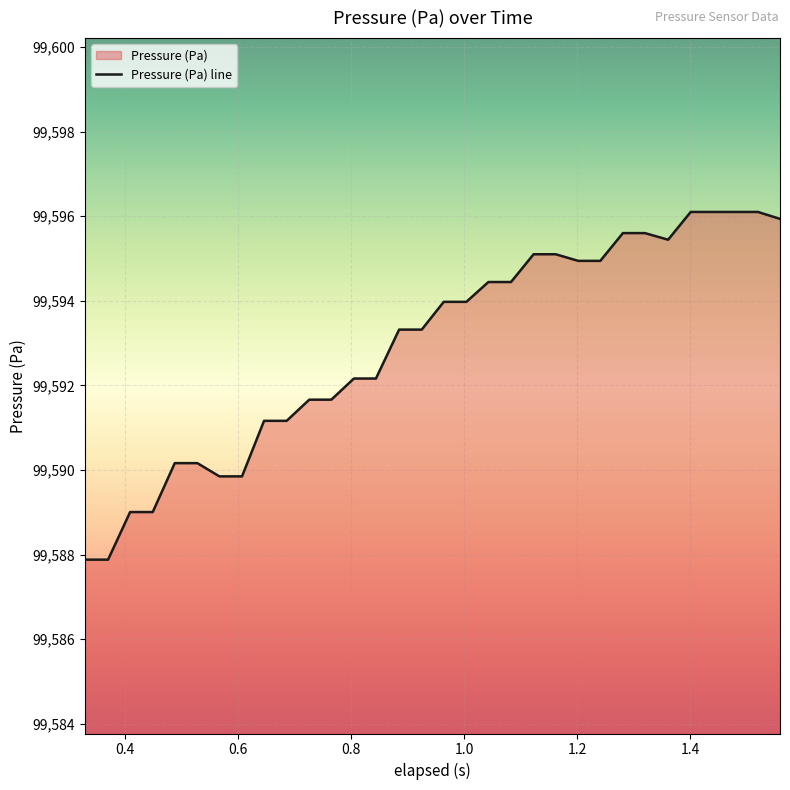

What is the difference between the maximum and minimum values?

8.2